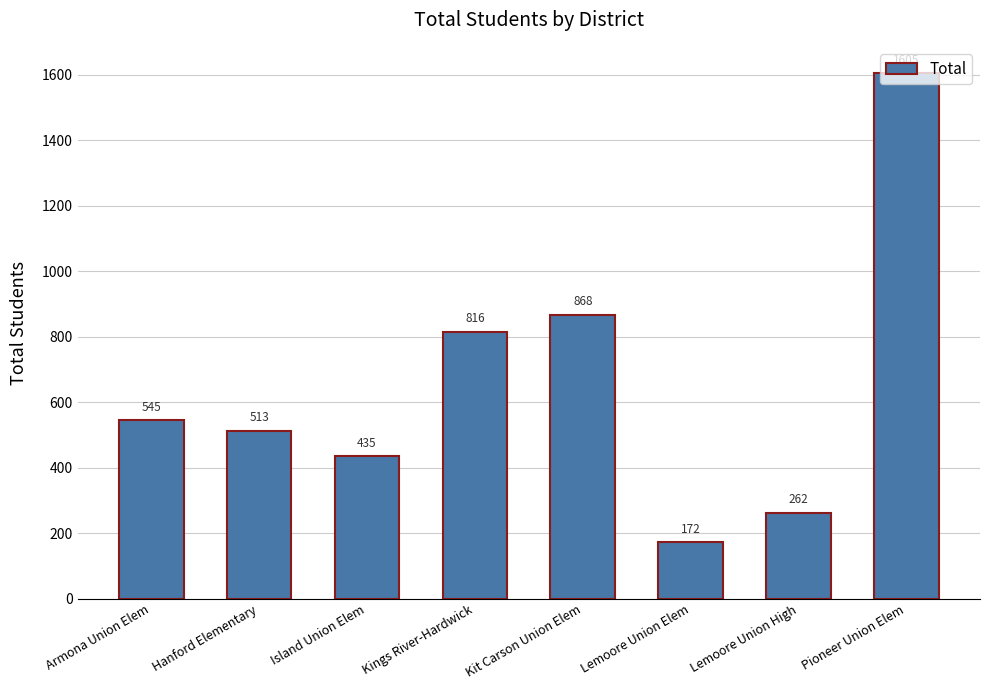

Are the bars grouped side by side (vs. stacked)?

No